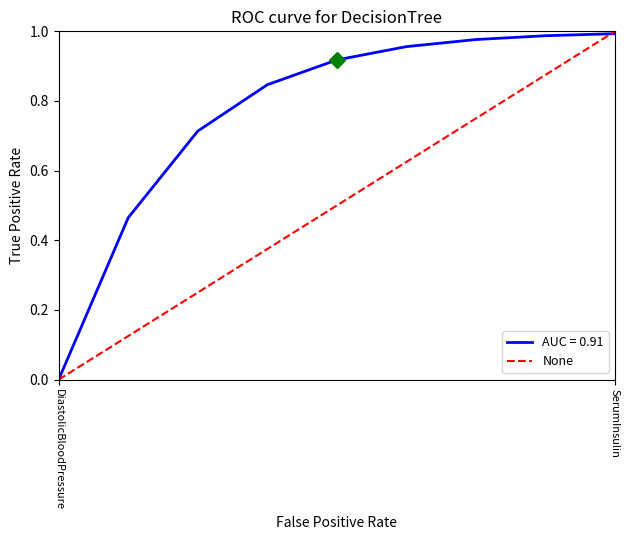

At which label is the value closest to 0?

DiastolicBloodPressure